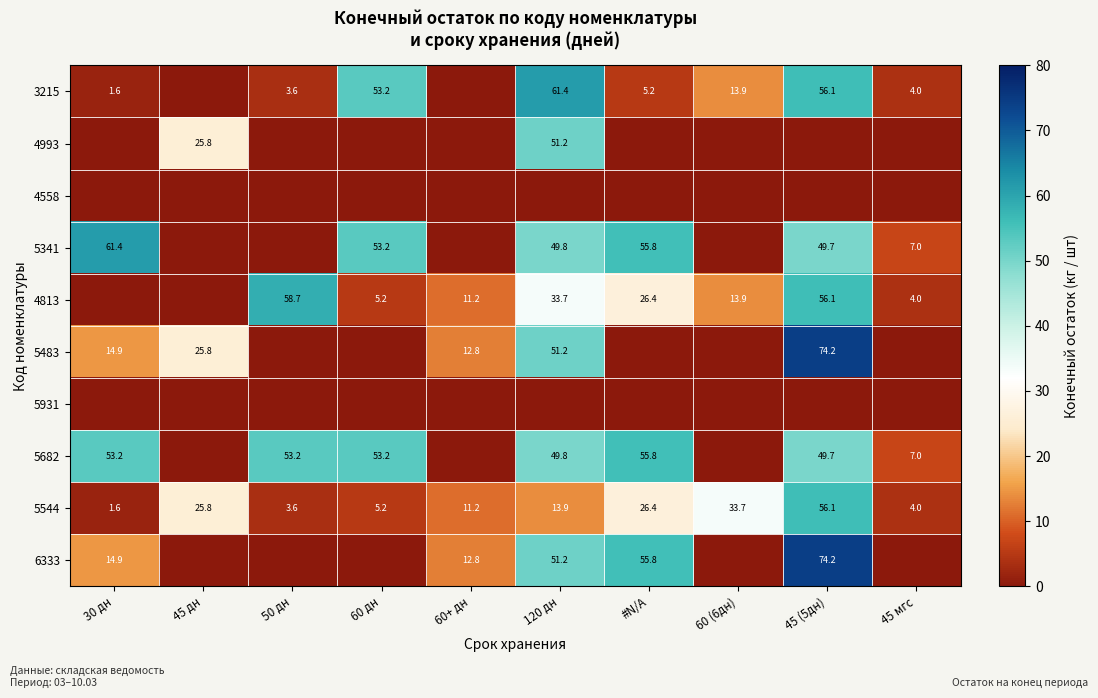

What is the lowest value of the 5544 series?

1.6